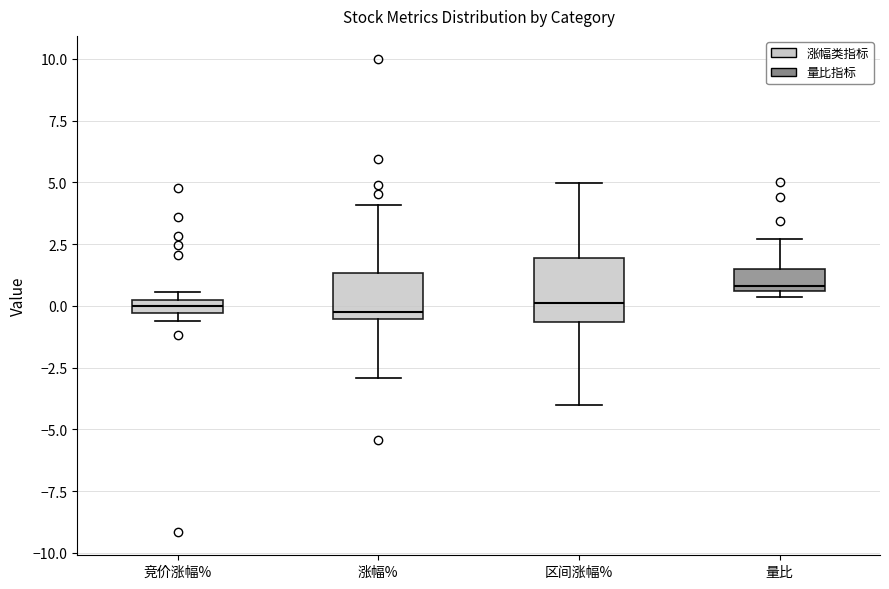

Where is the lower edge of the box for 量比 on the y-axis? The values are not printed on the chart, so give them approximately, as read against the axis.

0.5